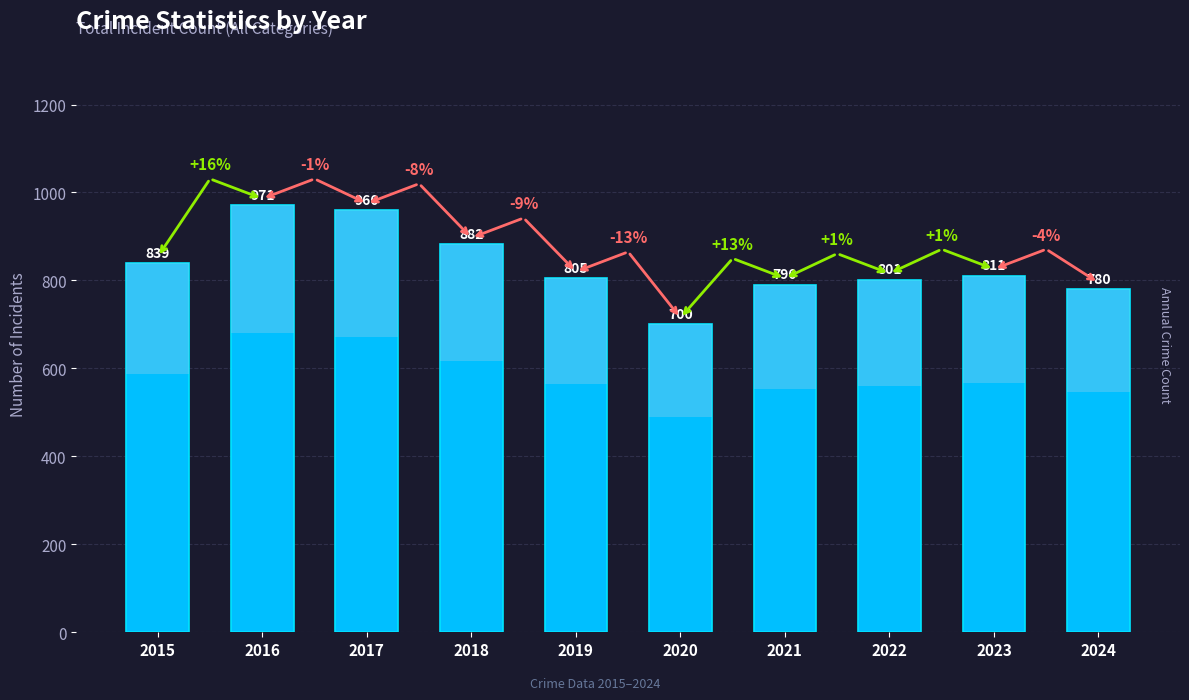

Rank the categories by value from highest to lowest.

2016, 2017, 2018, 2015, 2023, 2019, 2022, 2021, 2024, 2020